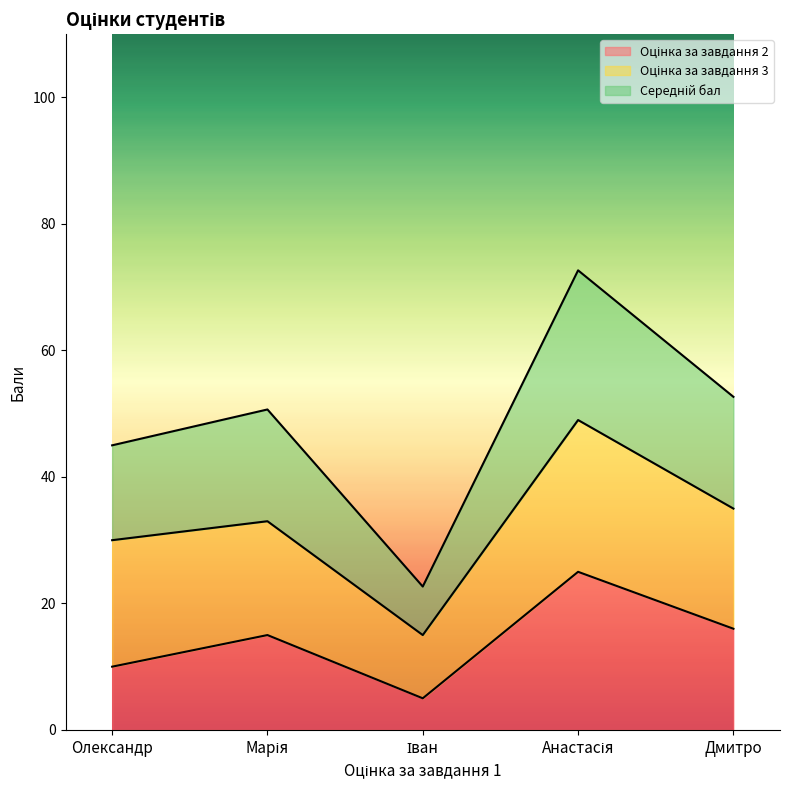

At which label does Оцінка за завдання 2 reach its minimum?

Іван